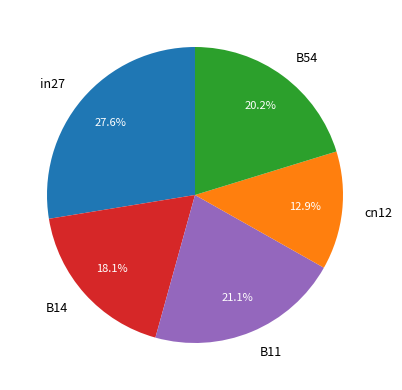

How many slices are in this pie chart?

5